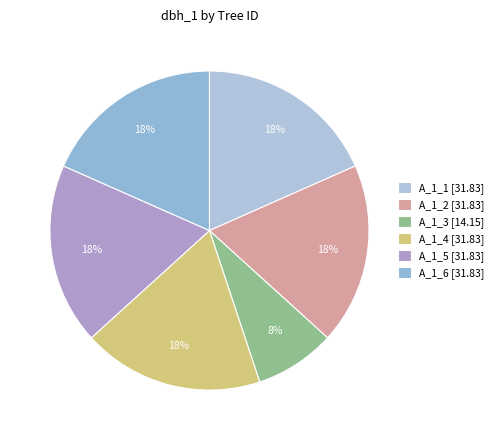

How many slices are in this pie chart?

6